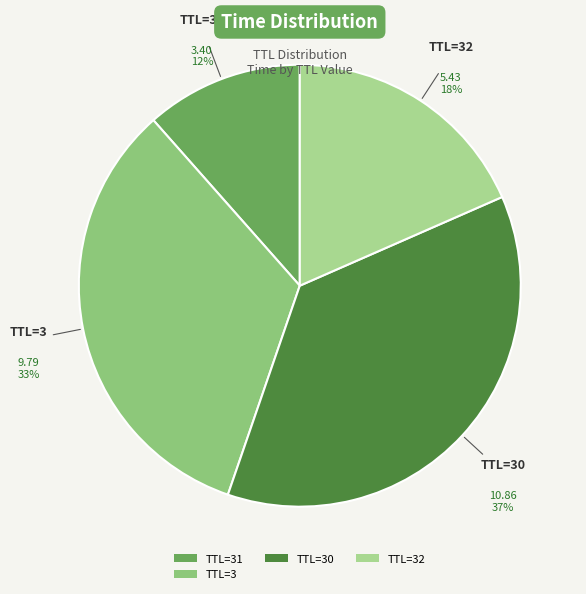

Which has a higher value, TTL=31 or TTL=3?

TTL=3